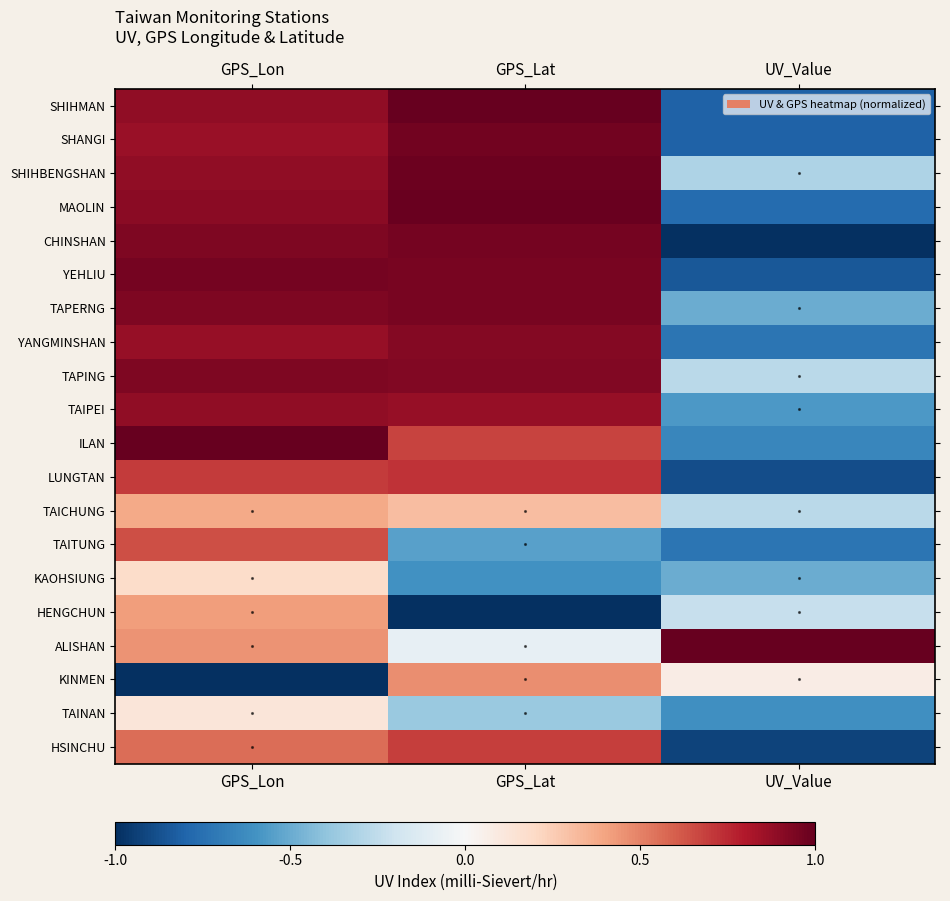

What is the sum of all CHINSHAN values?

0.9